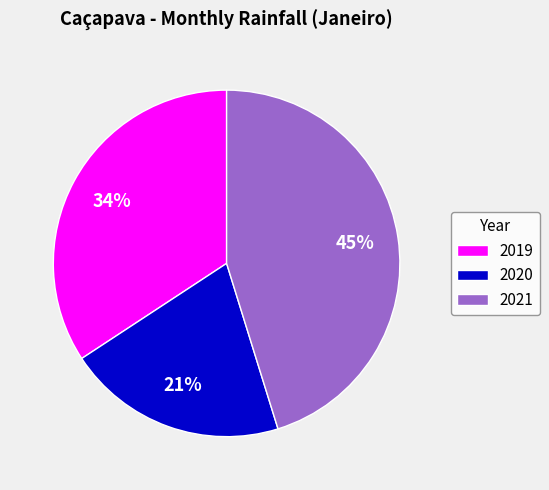

Is the sum of 2021 and 2020 greater than half?

Yes